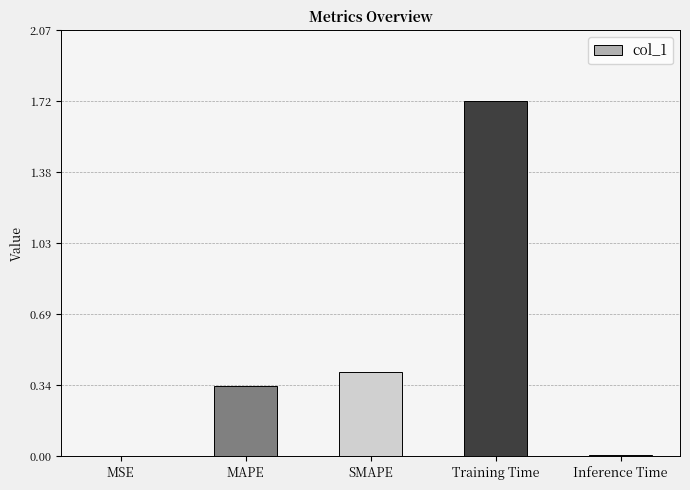

What is the sum of all values?

2.5